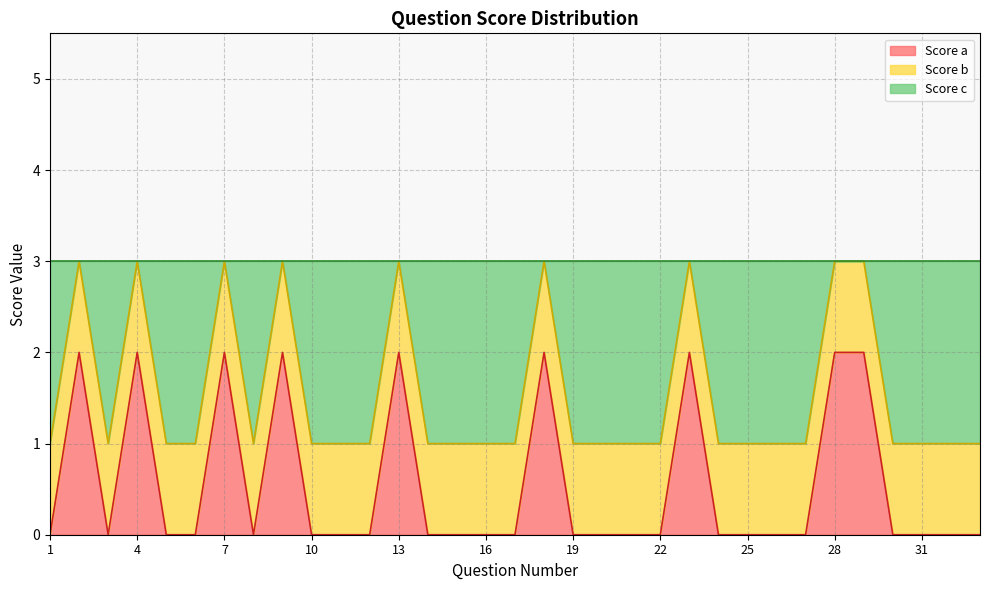

What is the difference between the maximum and second lowest values in the Score c series?

2